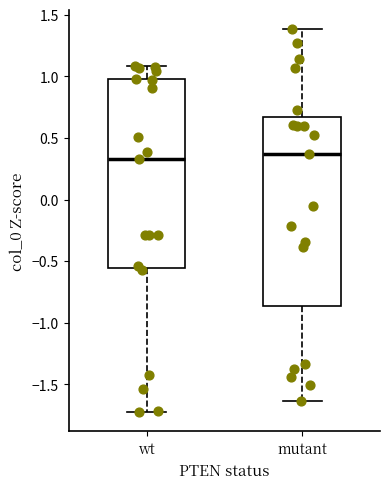

Where does the lower whisker of the box for wt end on the y-axis? The values are not printed on the chart, so give them approximately, as read against the axis.

-1.75